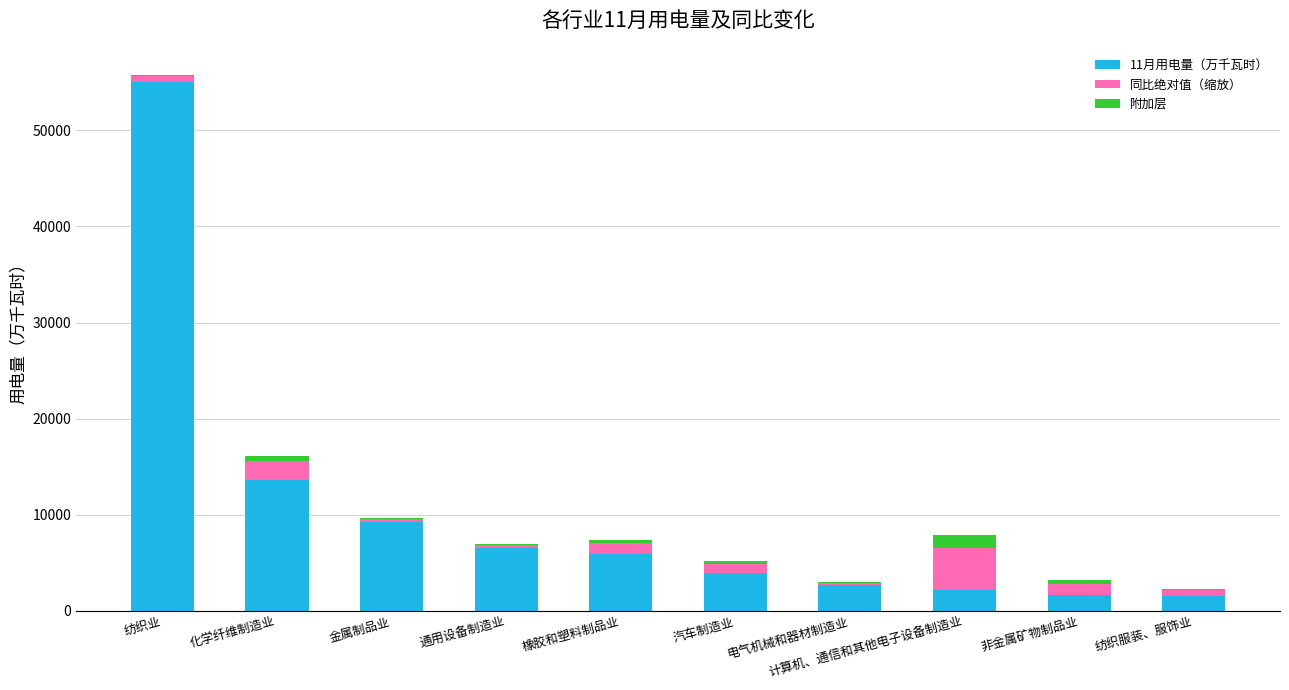

What is the maximum value for 11月用电量（万千瓦时）?

54994.1